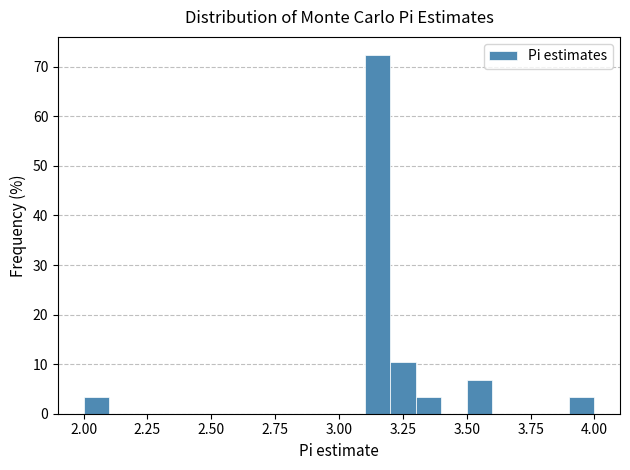

Around what value on the x-axis is the tallest bar? Give the approximate position of its centre, as read against the axis.

3.15